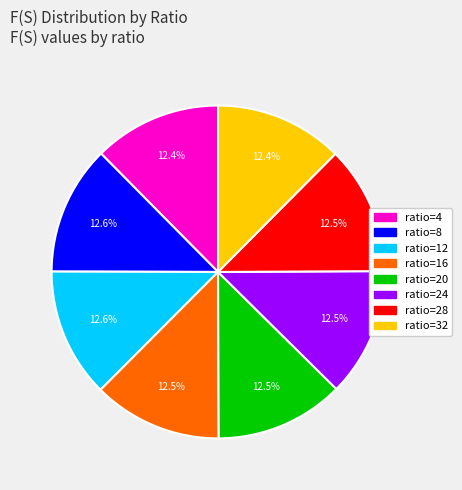

Is there any slice that represents more than half of the pie?

No